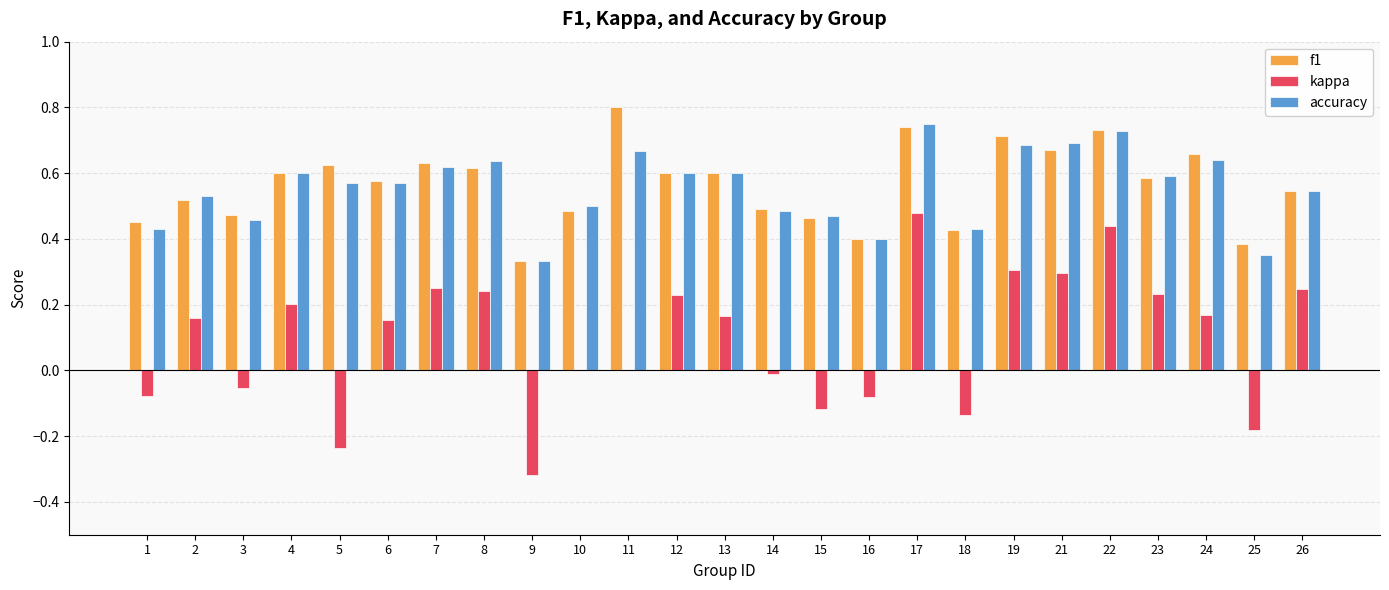

At which label does kappa reach its peak?

17